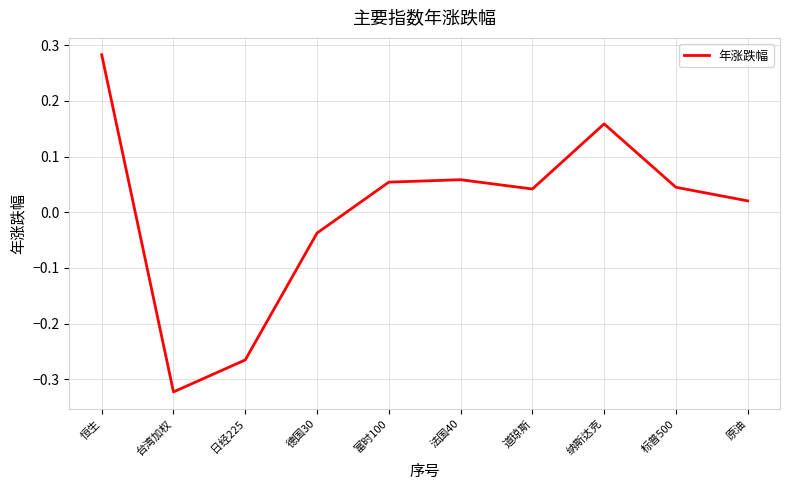

What is the difference between the maximum and minimum values?

0.6